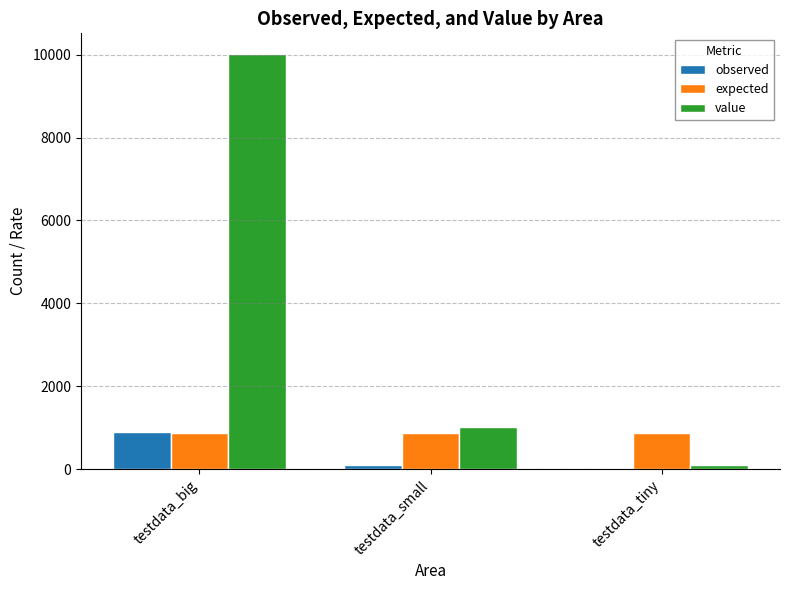

Which series has the largest total across all categories?

value